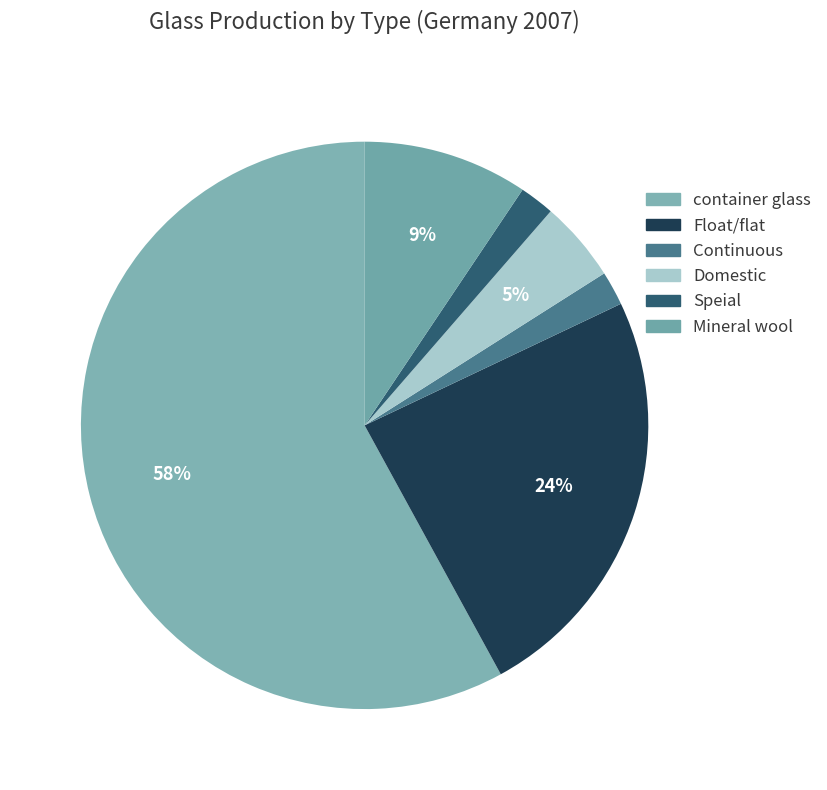

True or false: Mineral wool accounts for 9% of the total.

True